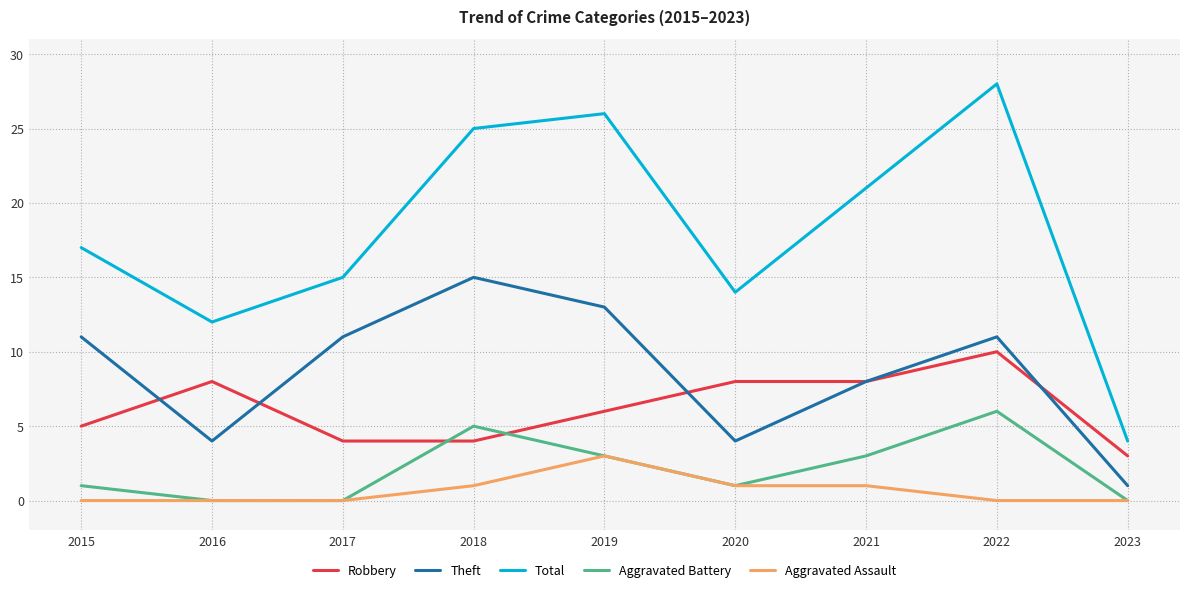

List the labels in order of Total value, largest first.

2022, 2019, 2018, 2021, 2015, 2017, 2020, 2016, 2023